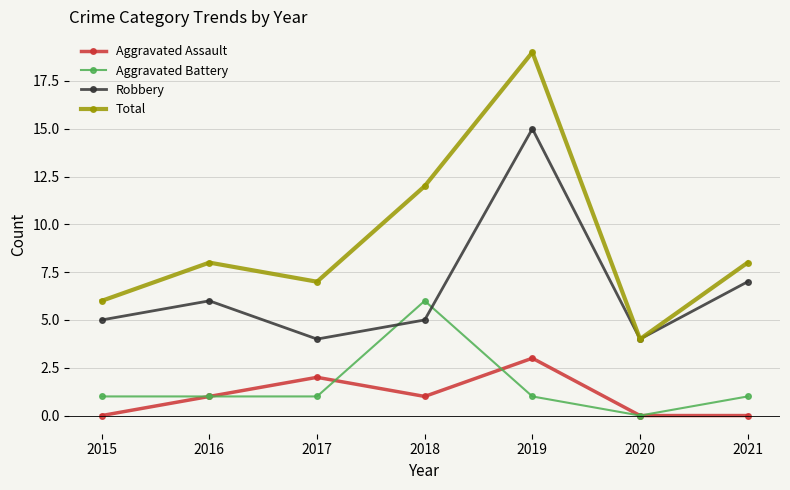

What is the value of the Aggravated Battery point at the 3rd from the left?

1